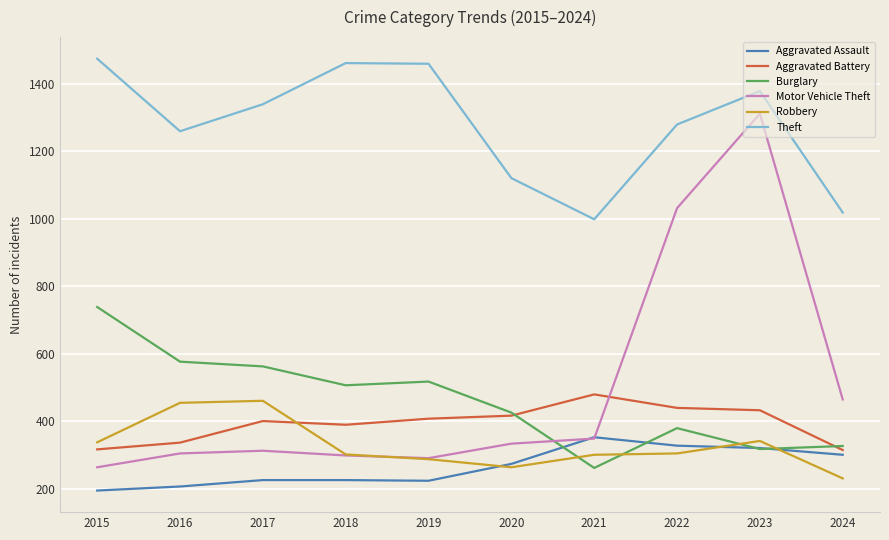

How many lines are shown in the chart?

6